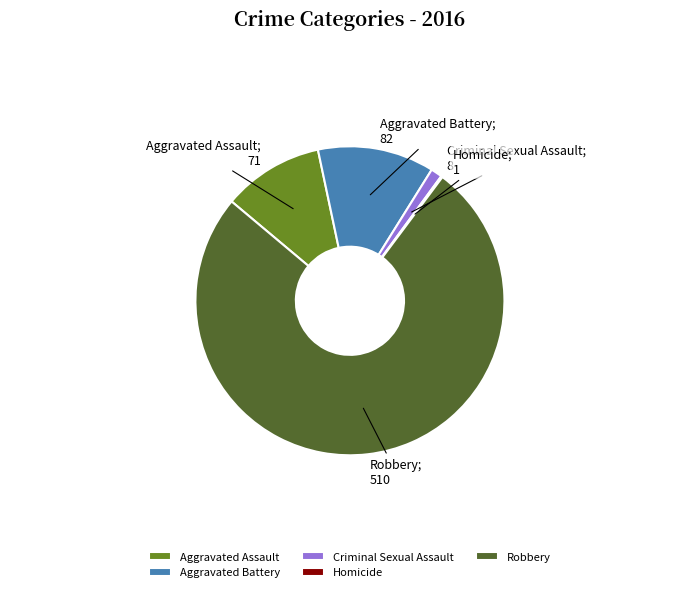

The Aggravated Battery slice represents 24% of the pie. True or false?

False